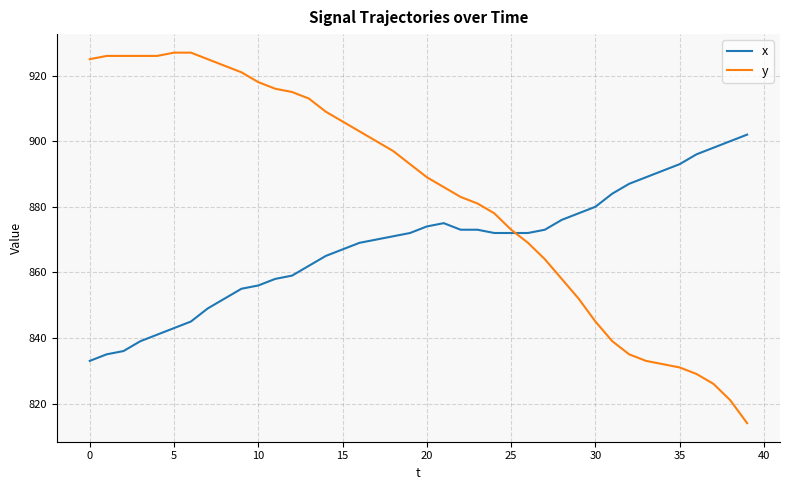

How many values in the y series are below 893?

20